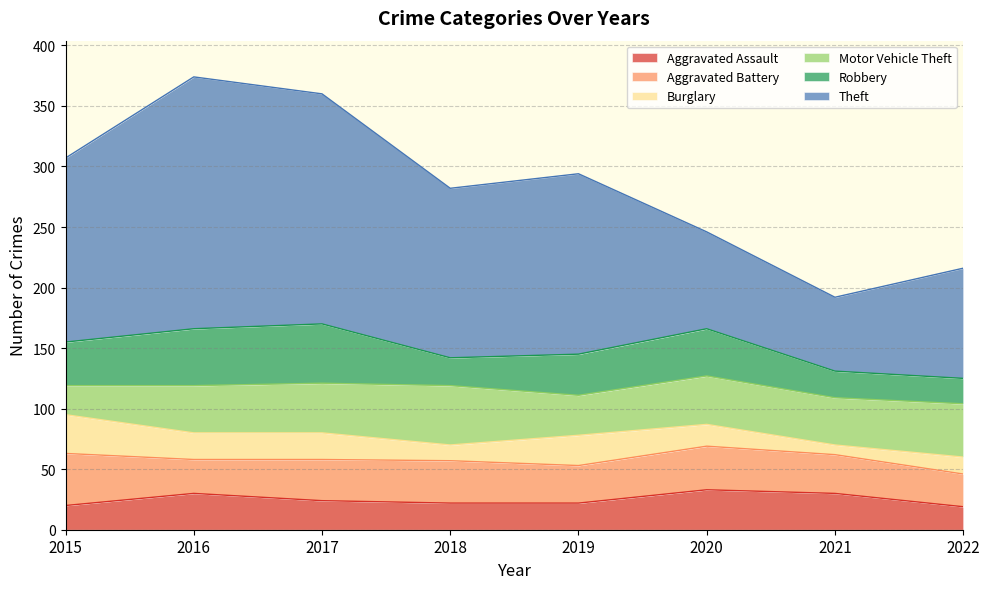

Reading left to right, transcribe all the data shown in this chart.

Aggravated Assault: 2015=20	2016=30	2017=24	2018=22	2019=22	2020=33	2021=30	2022=19
Aggravated Battery: 2015=43	2016=28	2017=34	2018=35	2019=31	2020=36	2021=32	2022=27
Burglary: 2015=32	2016=22	2017=22	2018=13	2019=25	2020=18	2021=8	2022=14
Motor Vehicle Theft: 2015=24	2016=39	2017=41	2018=49	2019=33	2020=40	2021=39	2022=44
Robbery: 2015=36	2016=47	2017=49	2018=23	2019=34	2020=39	2021=22	2022=21
Theft: 2015=152	2016=208	2017=190	2018=140	2019=149	2020=80	2021=61	2022=91